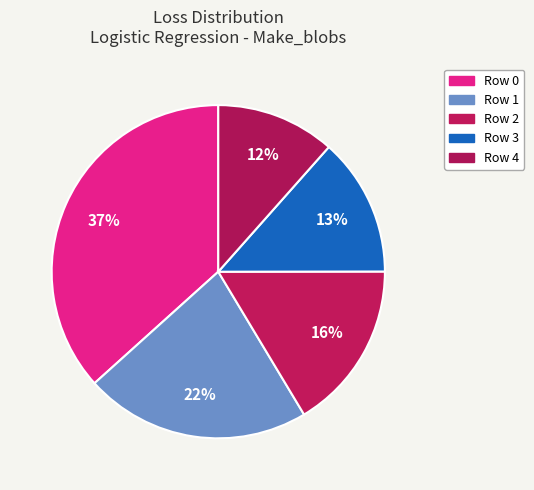

Combined, do Row 1 and Row 2 account for over 50%?

No